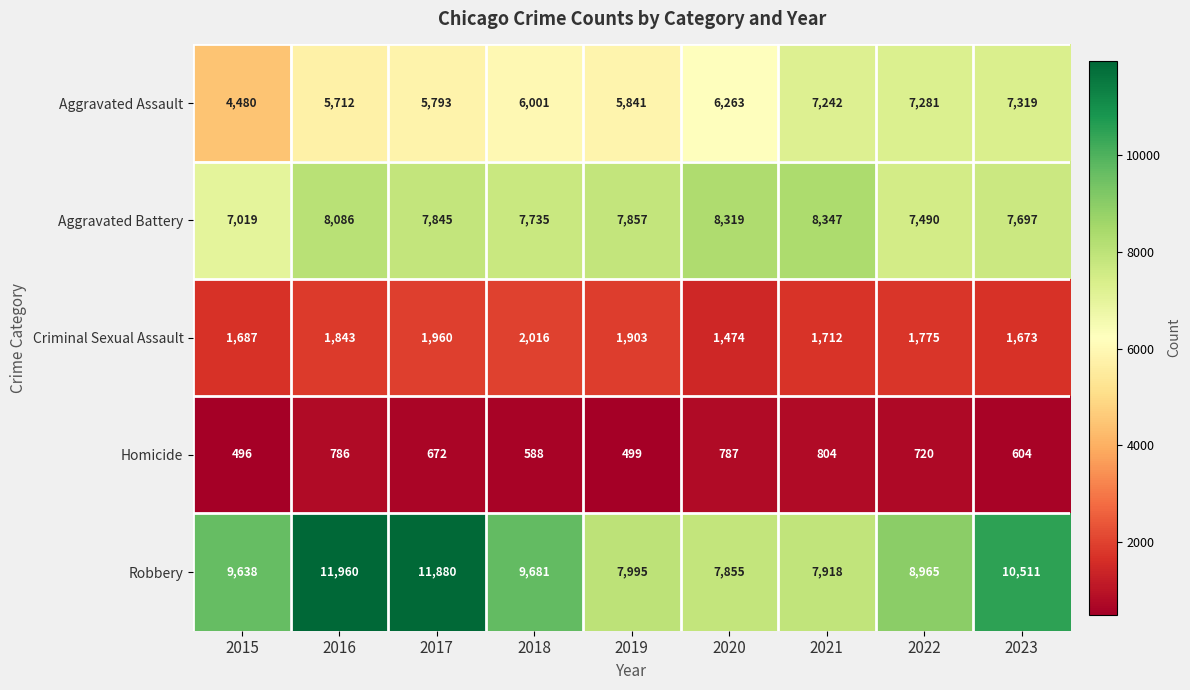

Which category has the highest value across all series?

2016